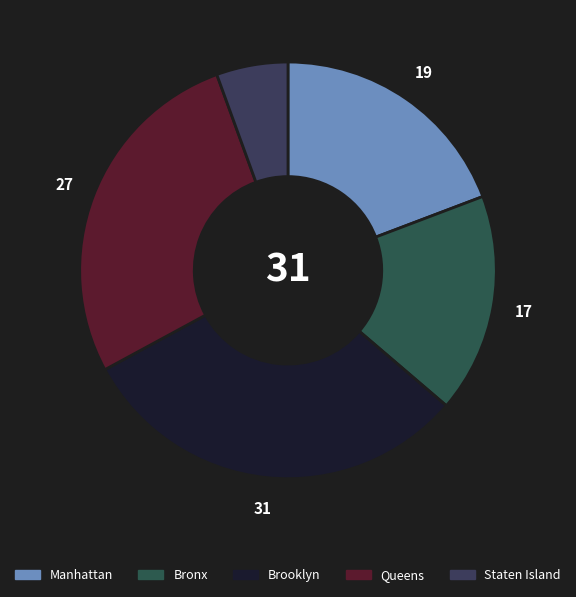

Rank the categories by value from lowest to highest.

Staten Island, Bronx, Manhattan, Queens, Brooklyn